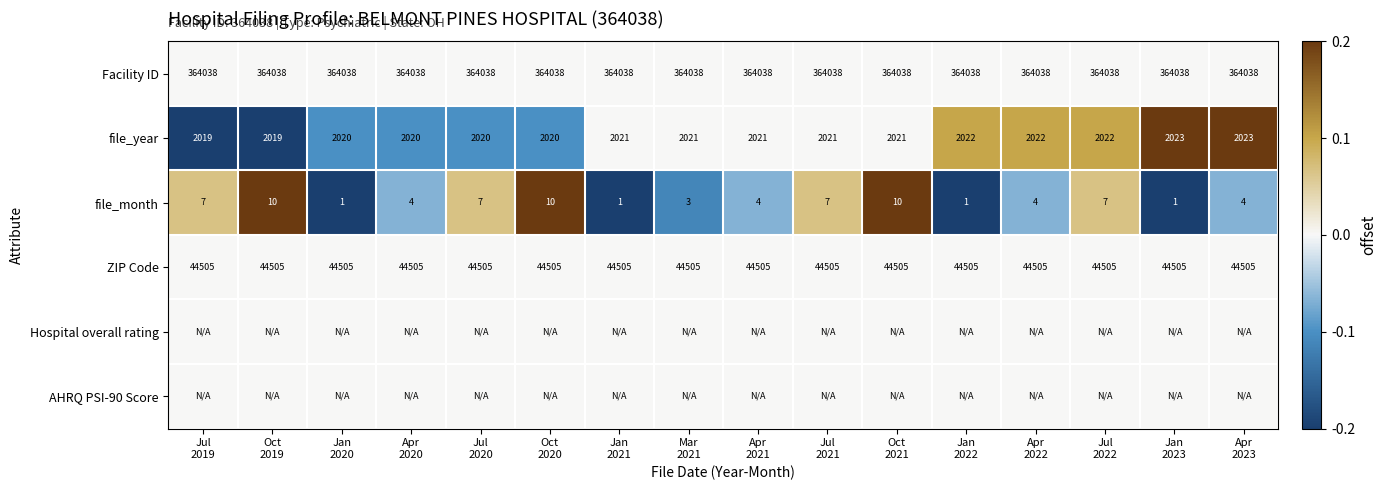

At which category is the sum across all series the highest?

Oct
2021